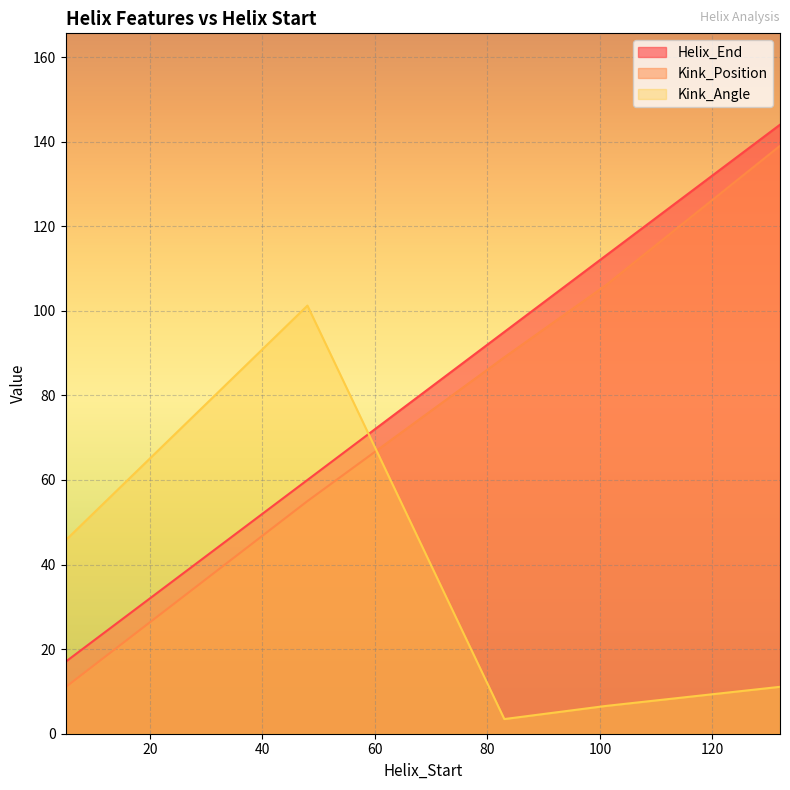

Reading left to right, extract all data points from this chart.

Helix_End: 17.0	60.0	95.0	113.0	144.0
Kink_Position: 11.0	55.0	89.0	106.0	139.0
Kink_Angle: 45.7	101.2	3.5	6.6	11.1